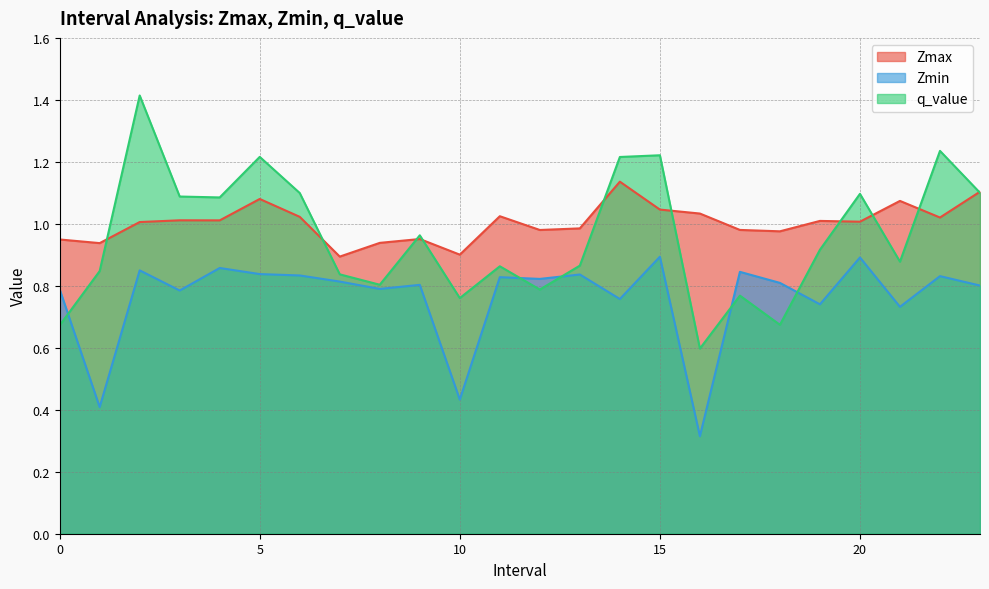

Reading right to left, transcribe all the data shown in this chart.

Zmax: 1.1	1.0	1.1	1.0	1.0	1.0	1.0	1.0	1.0	1.1	1.0	1.0	1.0	0.9	1.0	0.9	0.9	1.0	1.1	1.0	1.0	1.0	0.9	0.9
Zmin: 0.8	0.8	0.7	0.9	0.7	0.8	0.8	0.3	0.9	0.8	0.8	0.8	0.8	0.4	0.8	0.8	0.8	0.8	0.8	0.9	0.8	0.8	0.4	0.8
q_value: 1.1	1.2	0.9	1.1	0.9	0.7	0.8	0.6	1.2	1.2	0.9	0.8	0.9	0.8	1.0	0.8	0.8	1.1	1.2	1.1	1.1	1.4	0.8	0.7